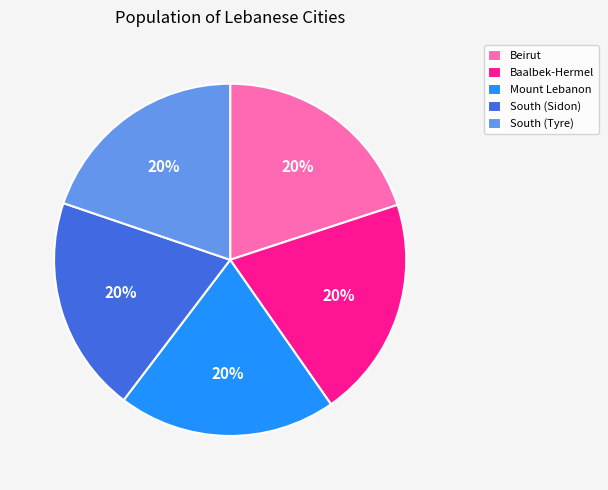

True or false: Baalbek-Hermel accounts for 20% of the total.

True